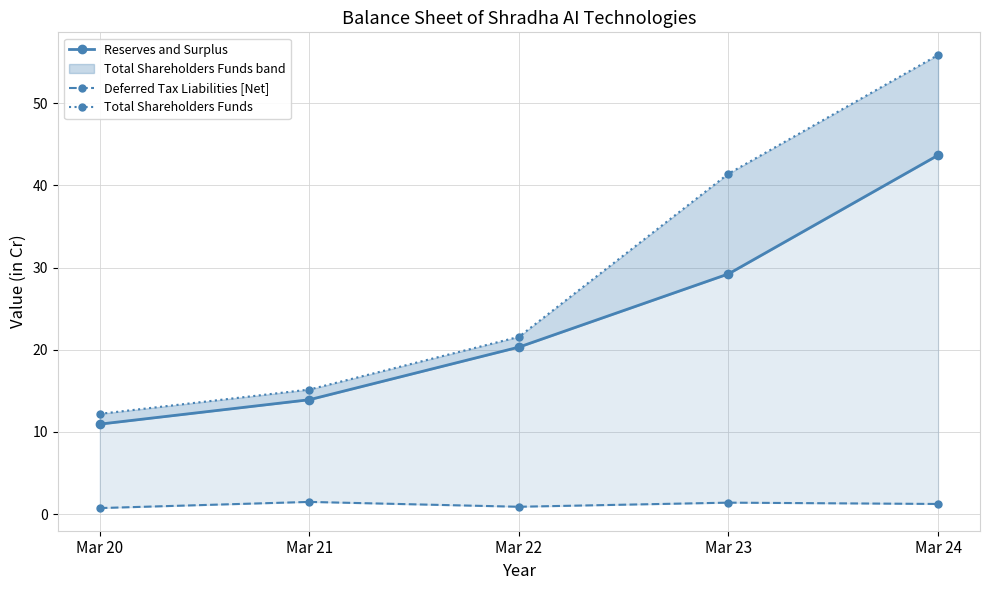

True or false: Reserves and Surplus and Total Shareholders Funds intersect in this chart.

False